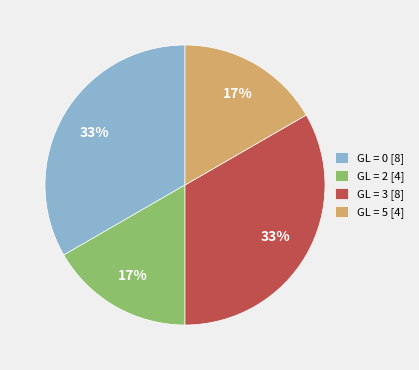

Is GL = 2 [4] the majority of the pie?

No